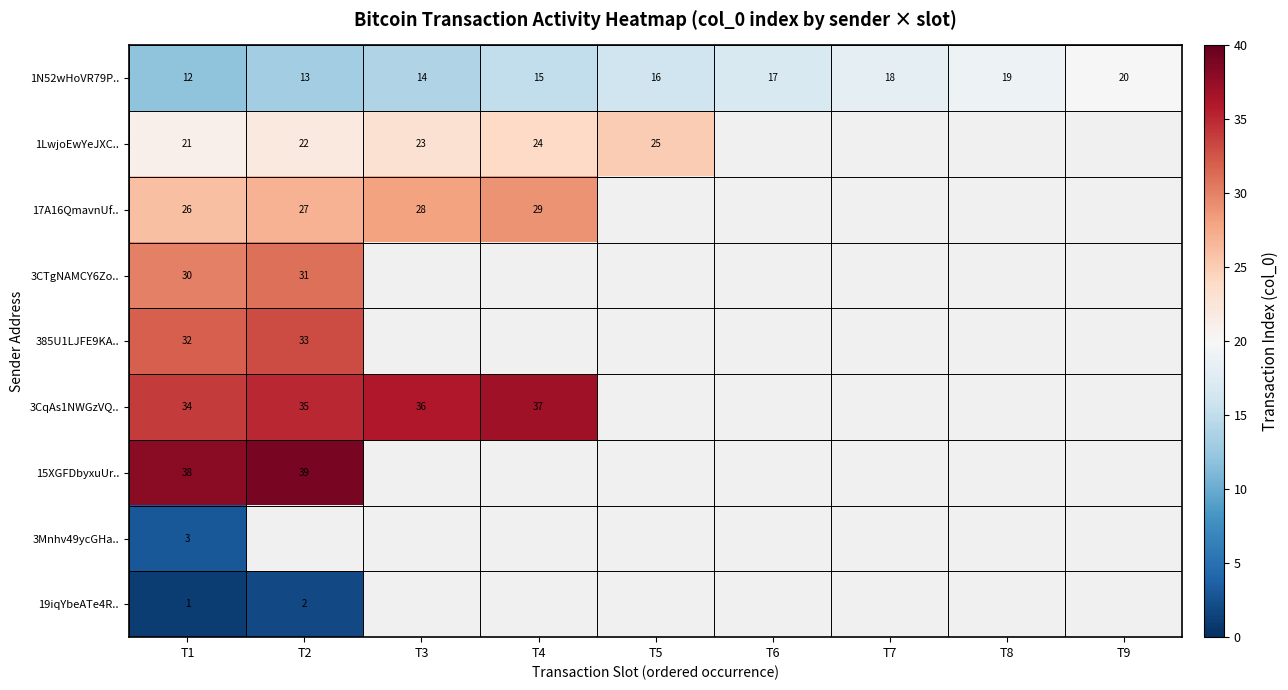

Is it true that 19iqYbeATe4R.. equals 2 at T2?

True